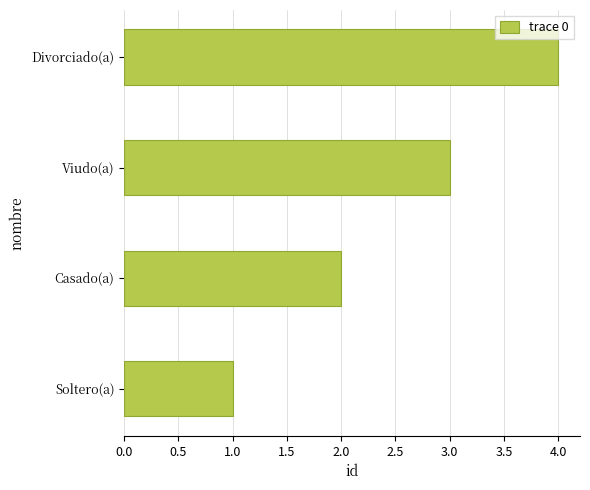

At which category does the chart reach its peak across all series?

Divorciado(a)